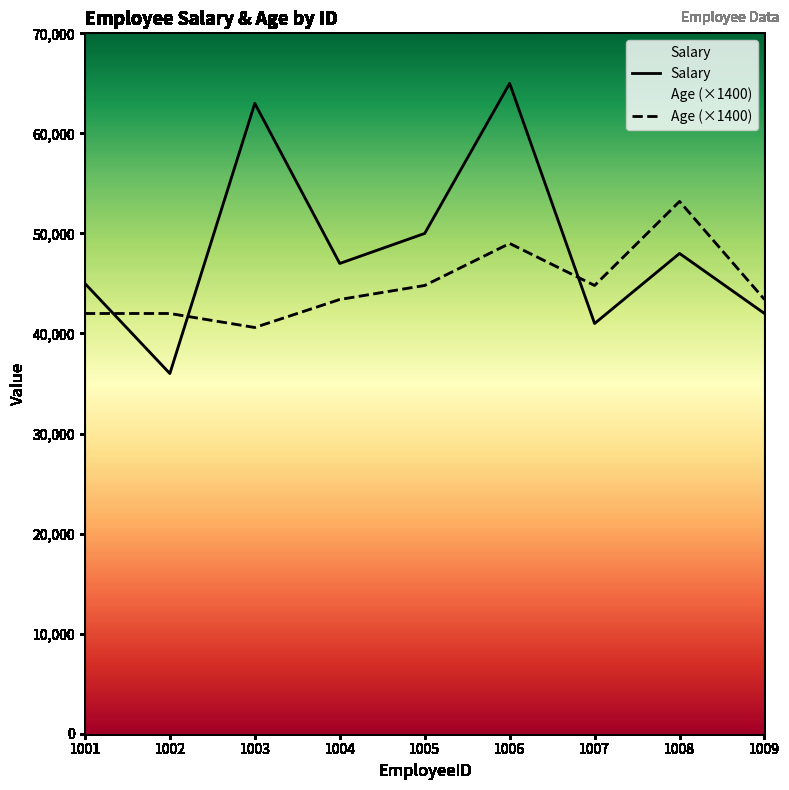

The value of Age (×1400) at 1003 is 24514. True or false?

False